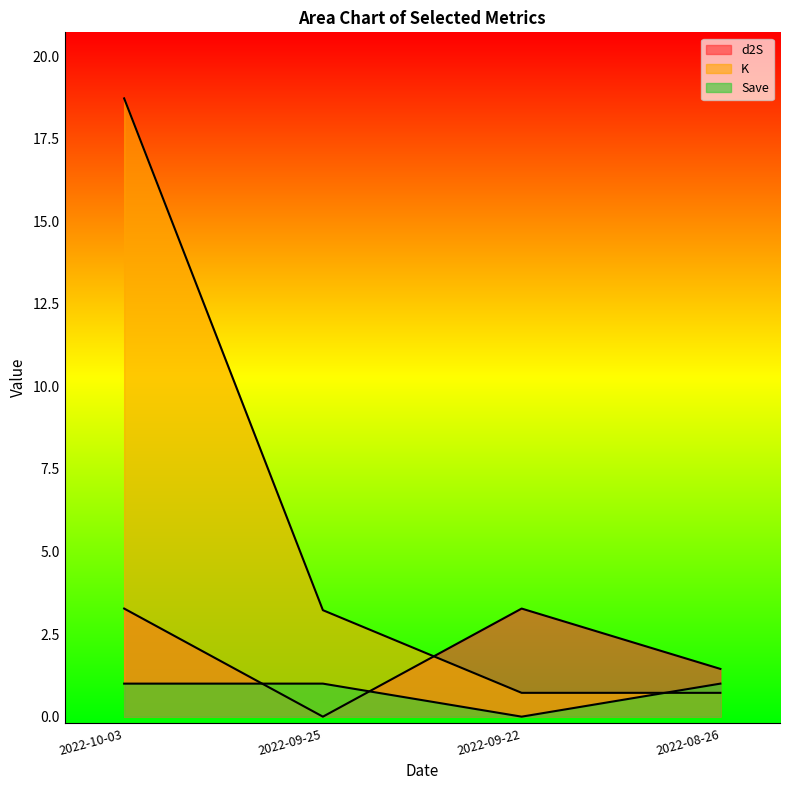

True or false: Save has a value of 1.0 at 2022-10-03.

True